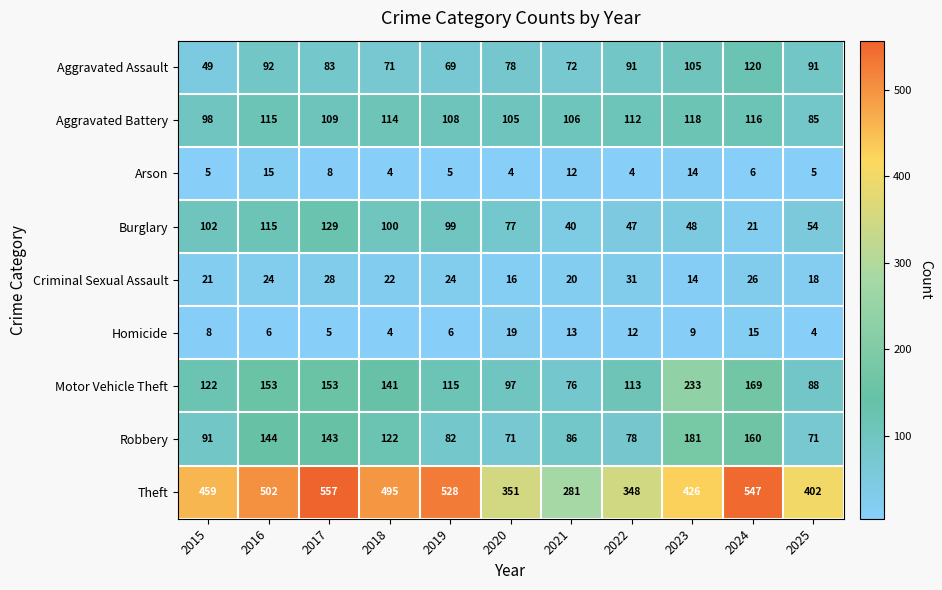

Which series has the widest spread of values?

Theft